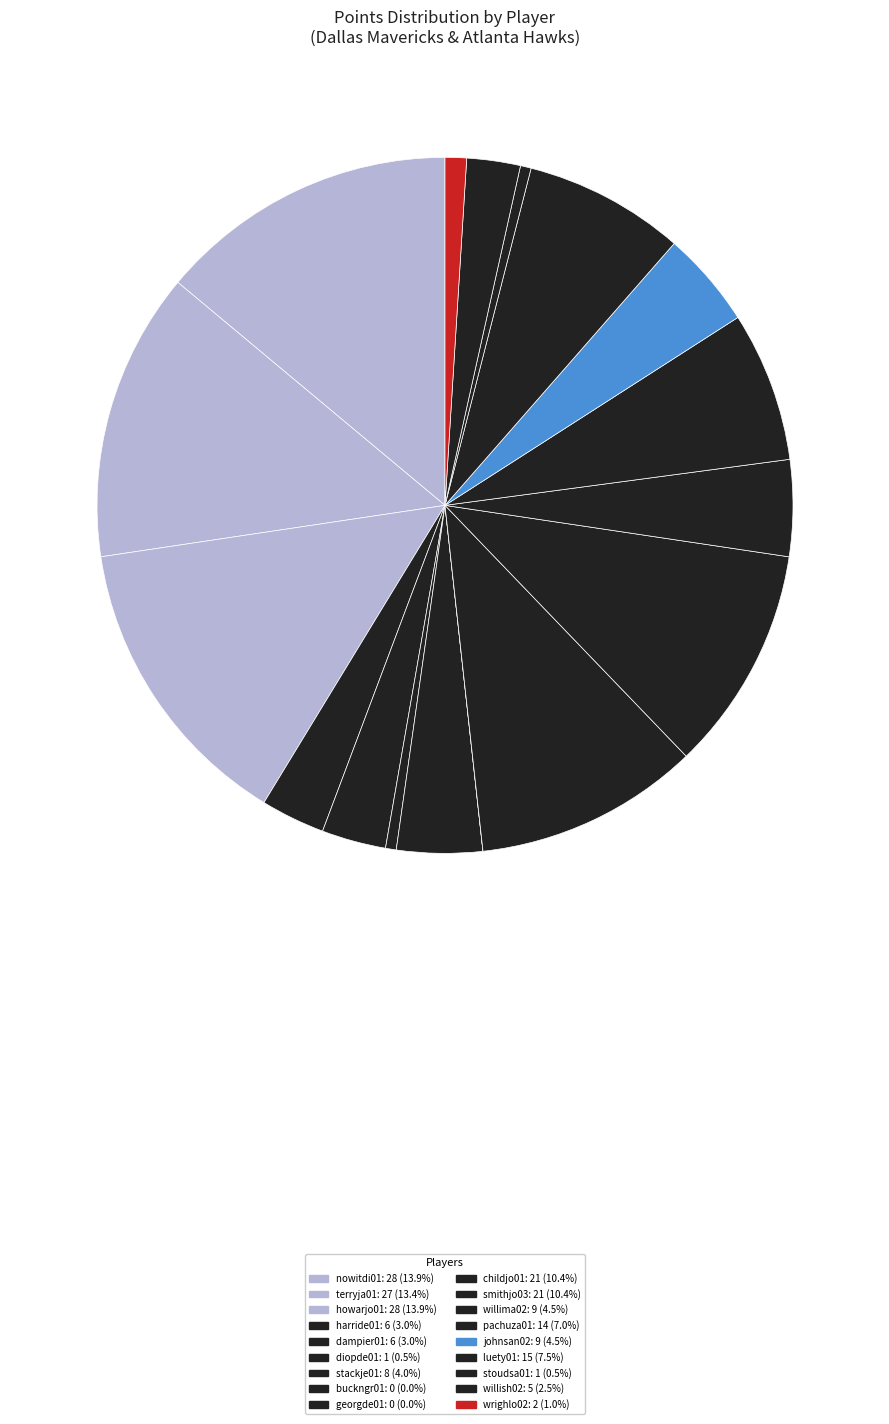

Between pachuza01 and luety01, which is larger?

luety01